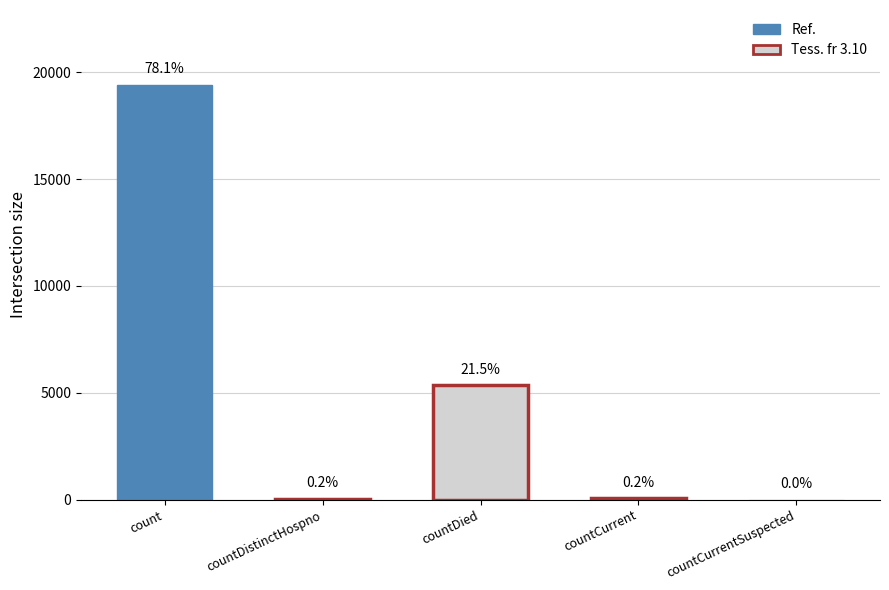

What is the difference between the values at countDied and countDistinctHospno?

5319